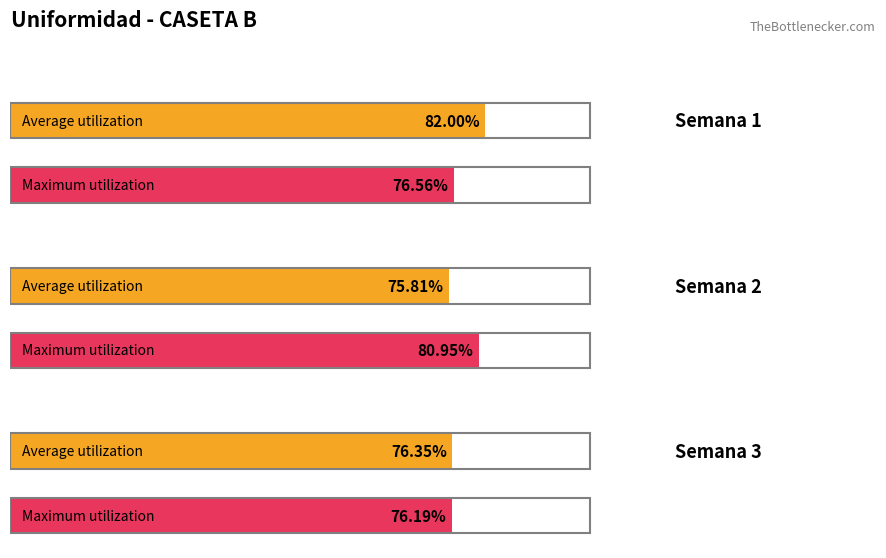

True or false: Maximum utilization has a value of 76.2 at Semana 3.

True